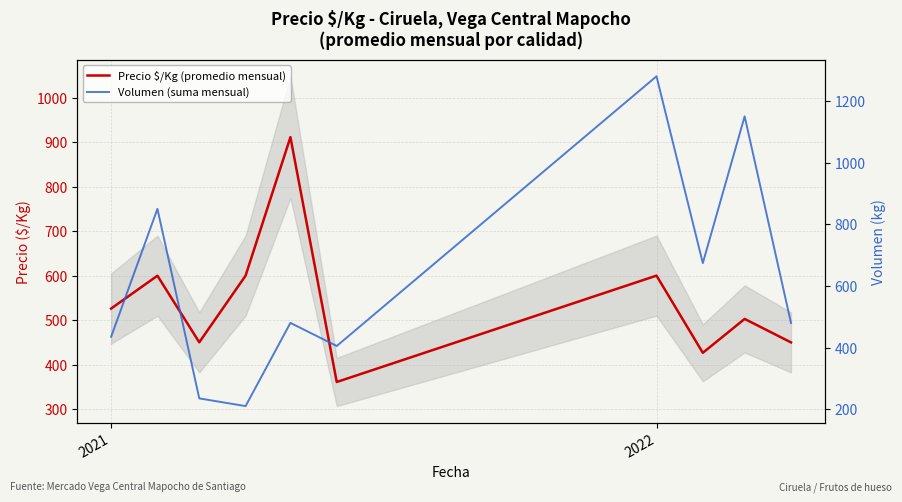

Which series has the largest range (max minus min)?

Volumen (suma mensual)